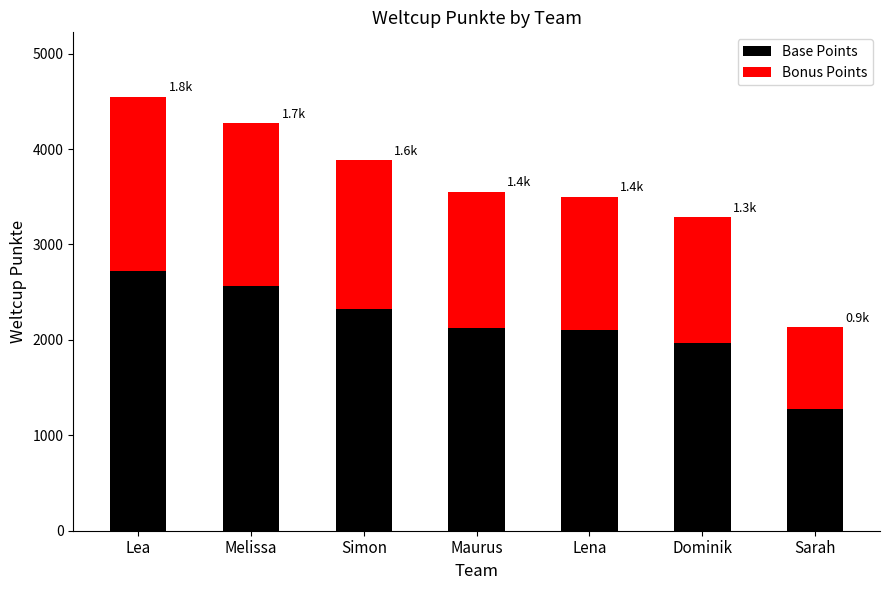

The Base Points series shows 367 at Sarah. True or false?

False